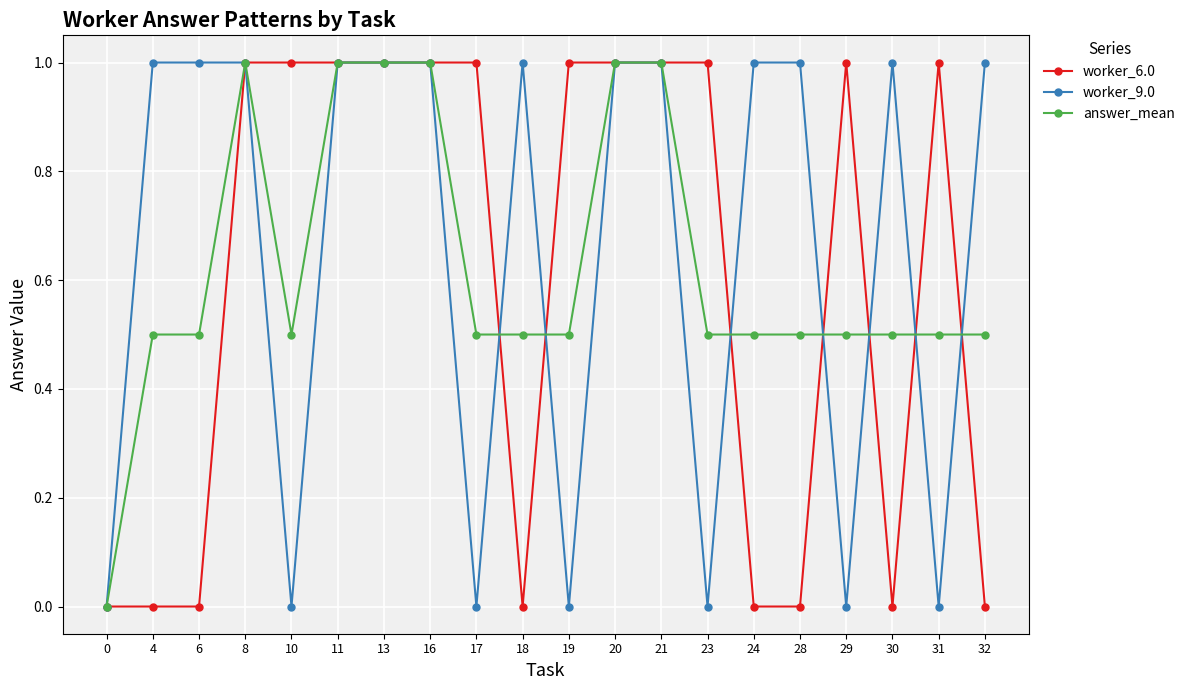

Is the value of answer_mean at 28 greater than the value of worker_9.0 at 4?

No